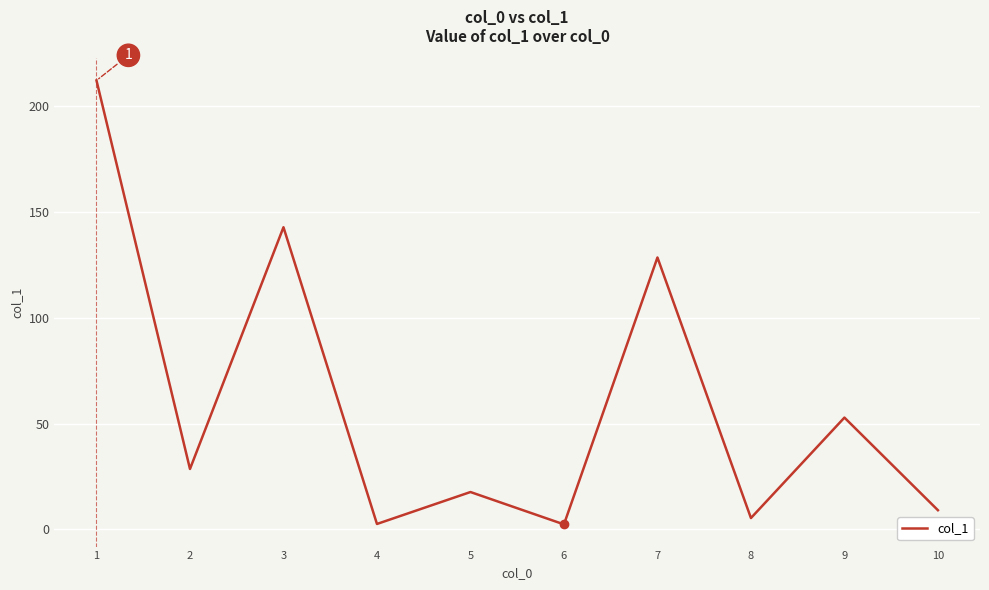

What is the difference between the values at 1 and 5?

194.6